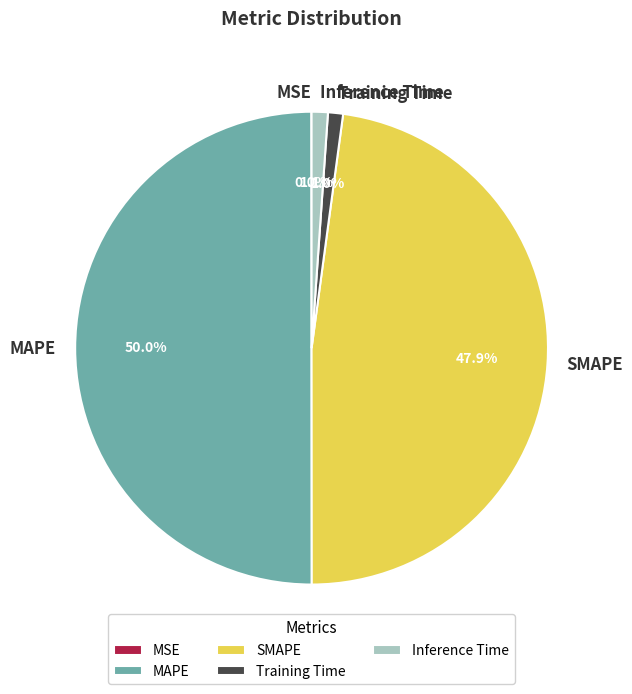

Which category has the biggest portion of the pie?

MAPE